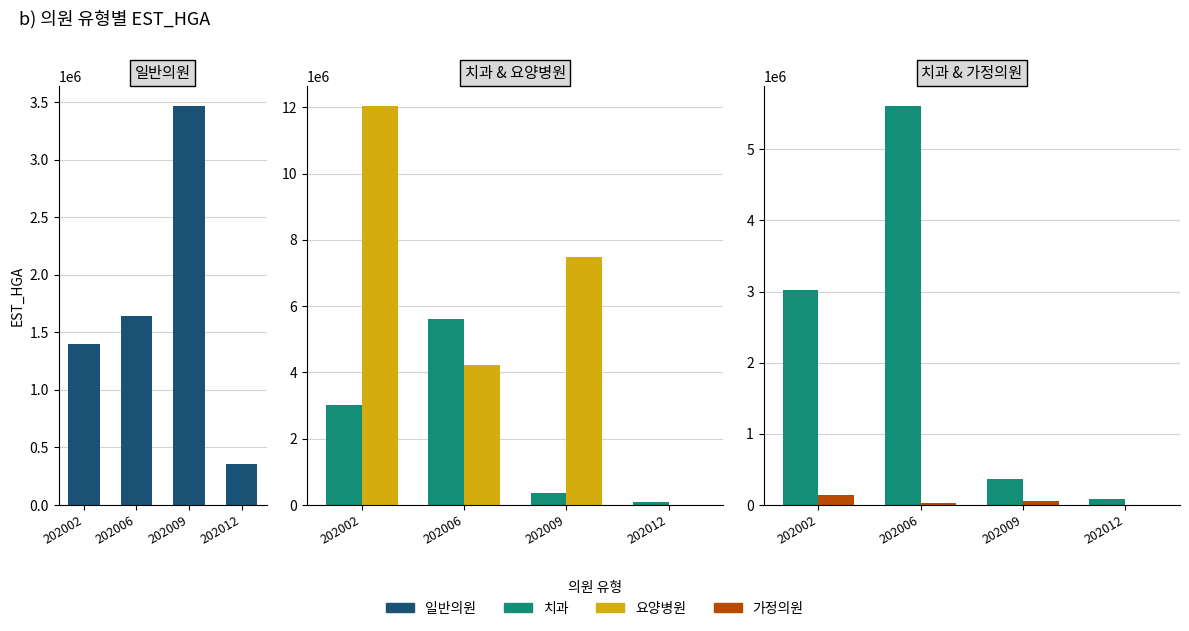

The value of 가정의원 at 202009 is 58039. True or false?

True